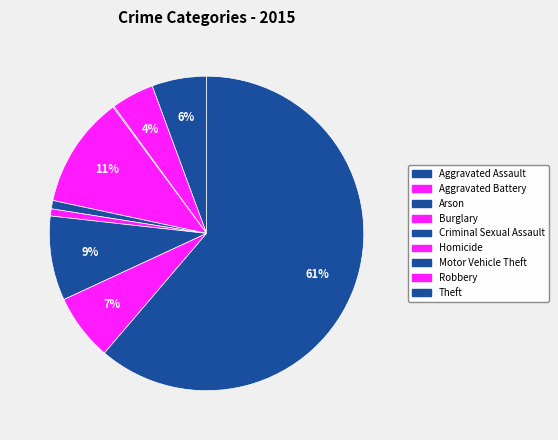

Rank the categories by value from lowest to highest.

Arson, Homicide, Criminal Sexual Assault, Aggravated Battery, Aggravated Assault, Robbery, Motor Vehicle Theft, Burglary, Theft